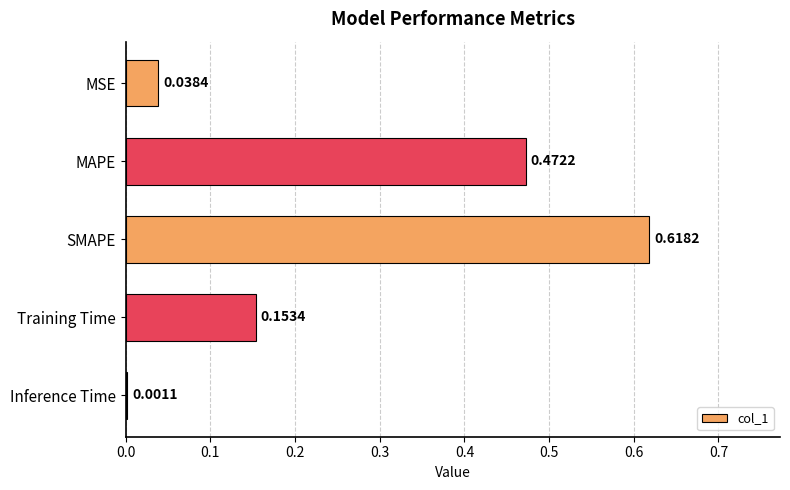

Are the bars horizontal?

Yes